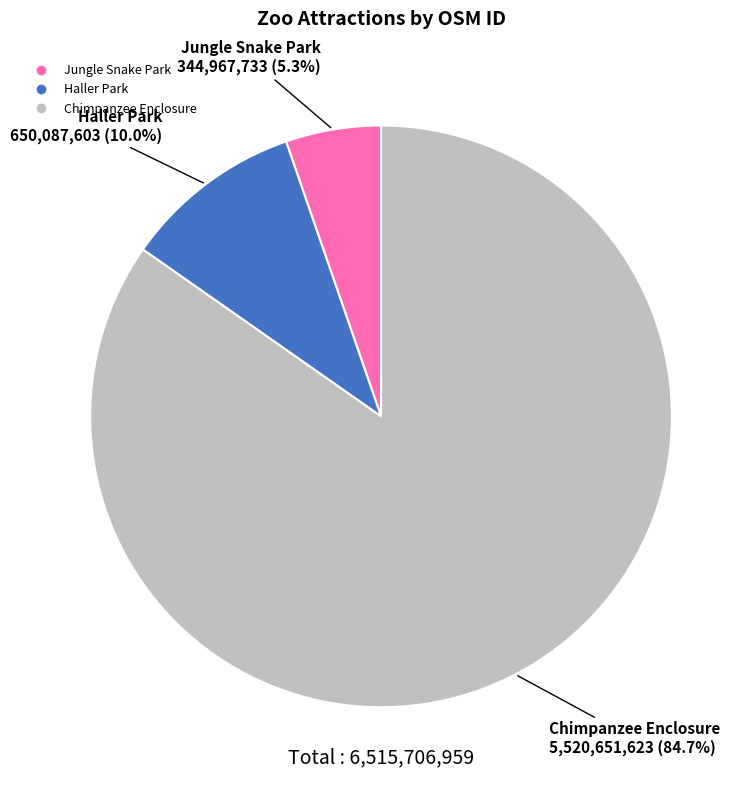

Rank the categories by value from highest to lowest.

Chimpanzee Enclosure, Haller Park, Jungle Snake Park